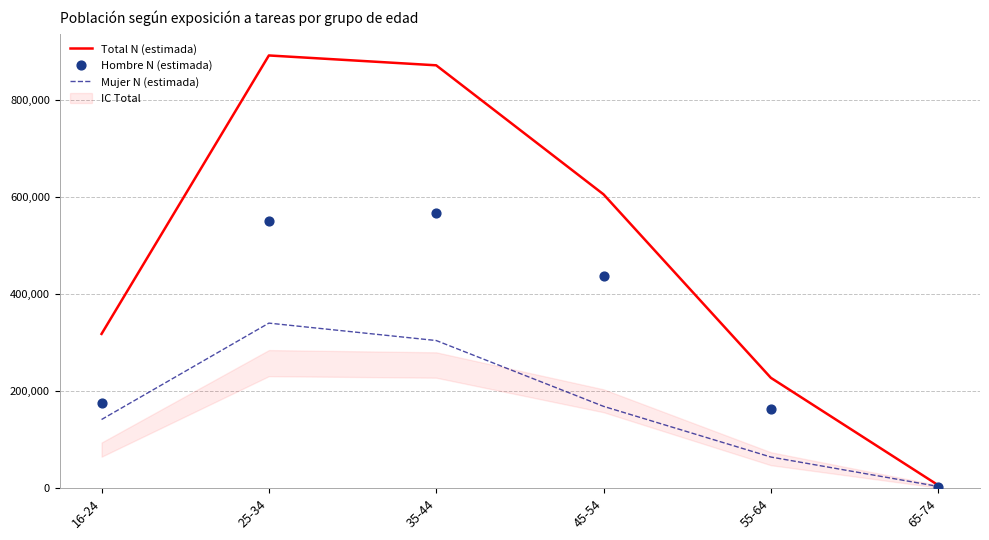

Which series contains the lowest Y value?

Hombre N (estimada)